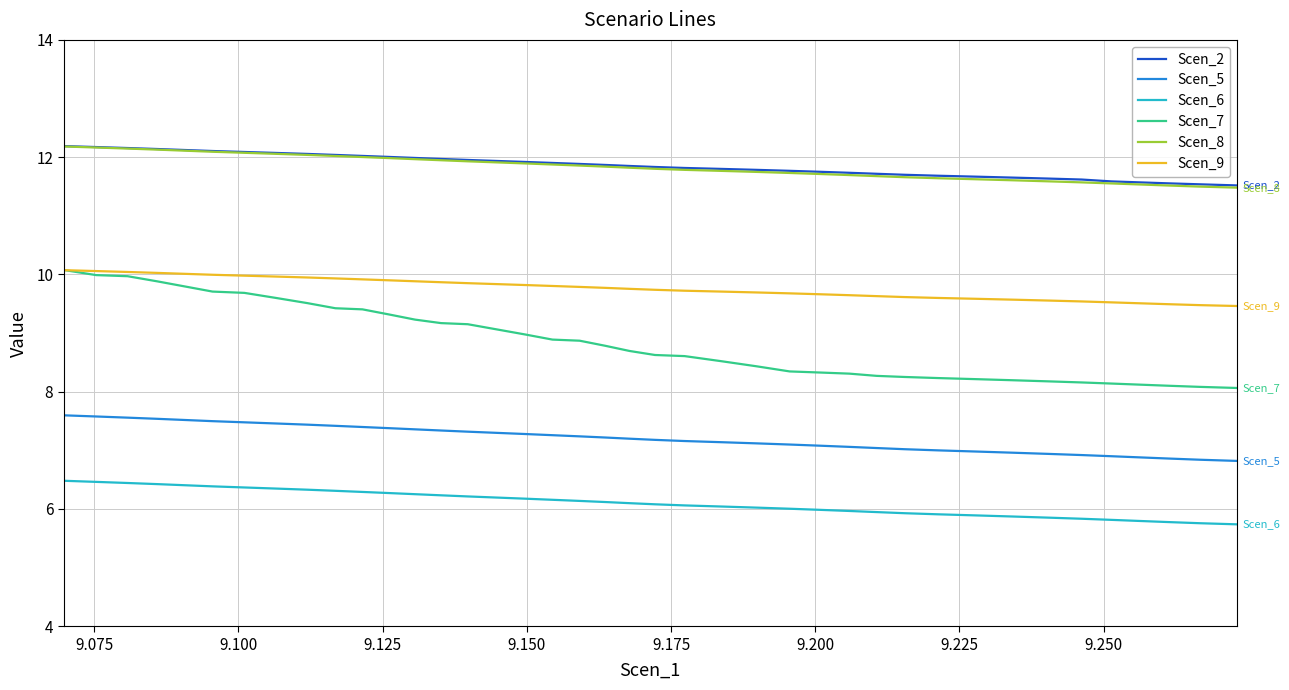

What is the highest value of the Scen_5 series?

7.6